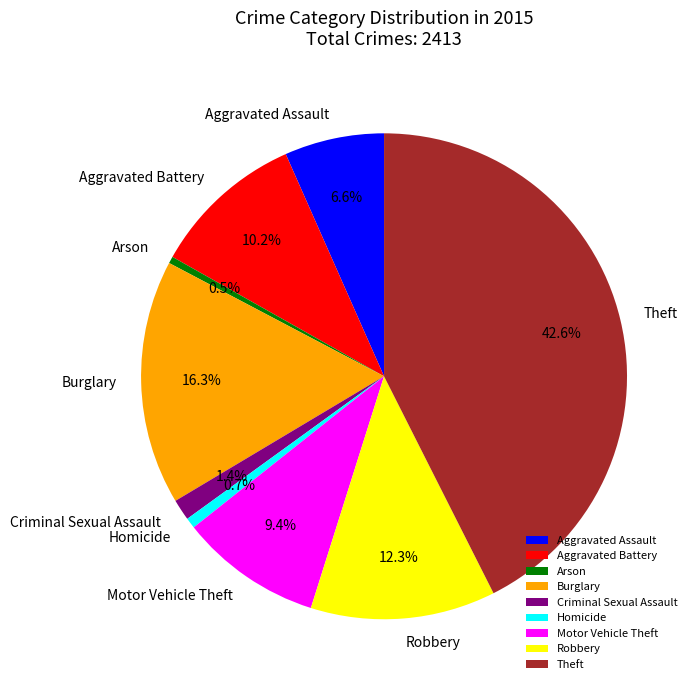

To the nearest percent, what is the combined percentage of Aggravated Assault and Burglary?

23%